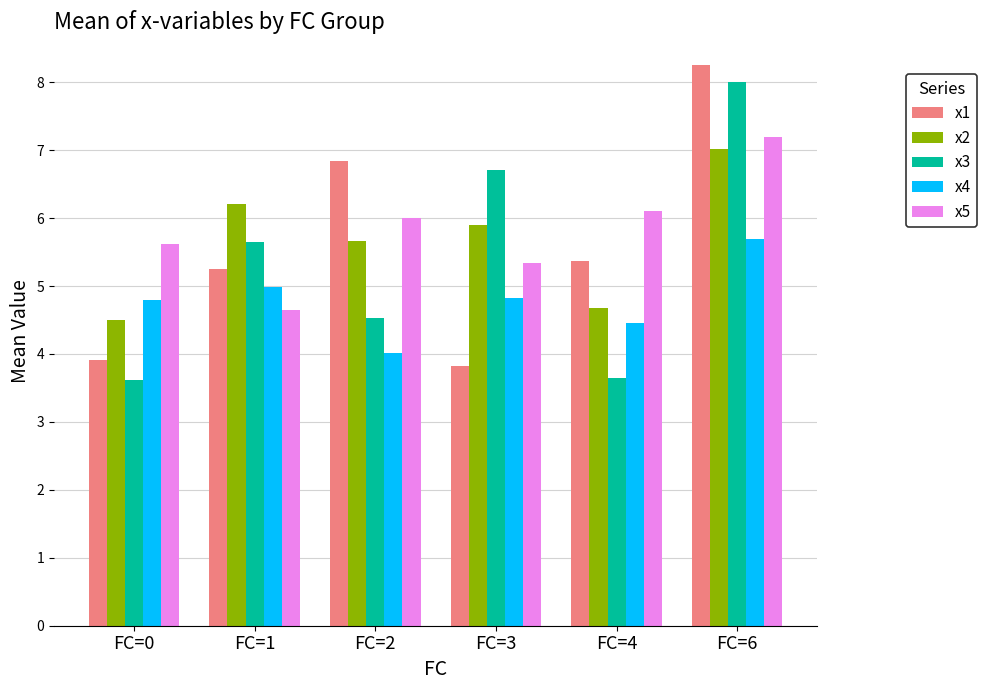

Where does the x3 series first go above 5?

FC=1